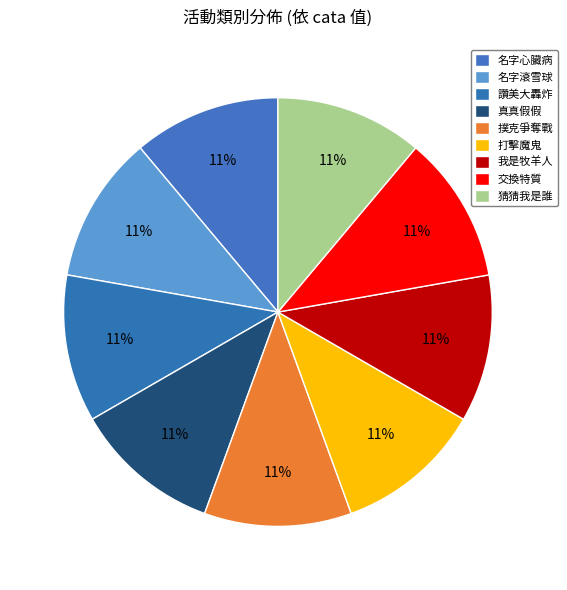

The 打擊魔鬼 slice represents 11% of the pie. True or false?

False